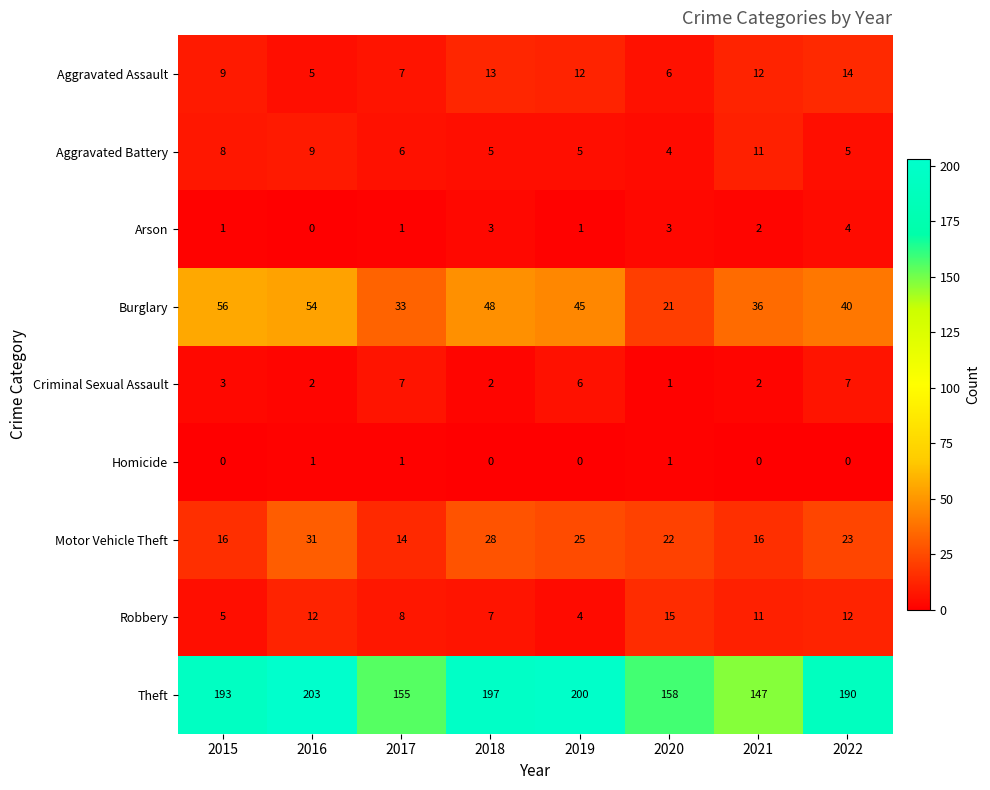

At 2022, list the series in order from smallest to largest.

Homicide, Arson, Aggravated Battery, Criminal Sexual Assault, Robbery, Aggravated Assault, Motor Vehicle Theft, Burglary, Theft